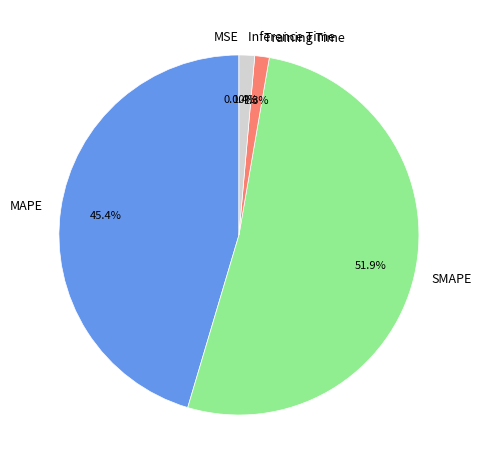

Which category has the biggest portion of the pie?

SMAPE